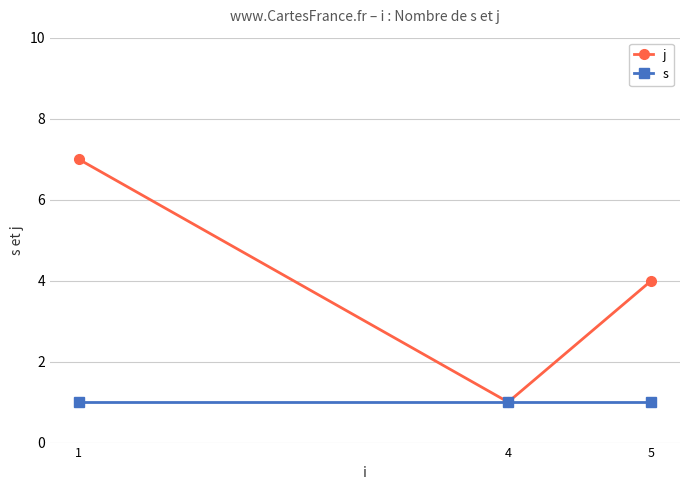

How many j values are between 1 and 7?

3